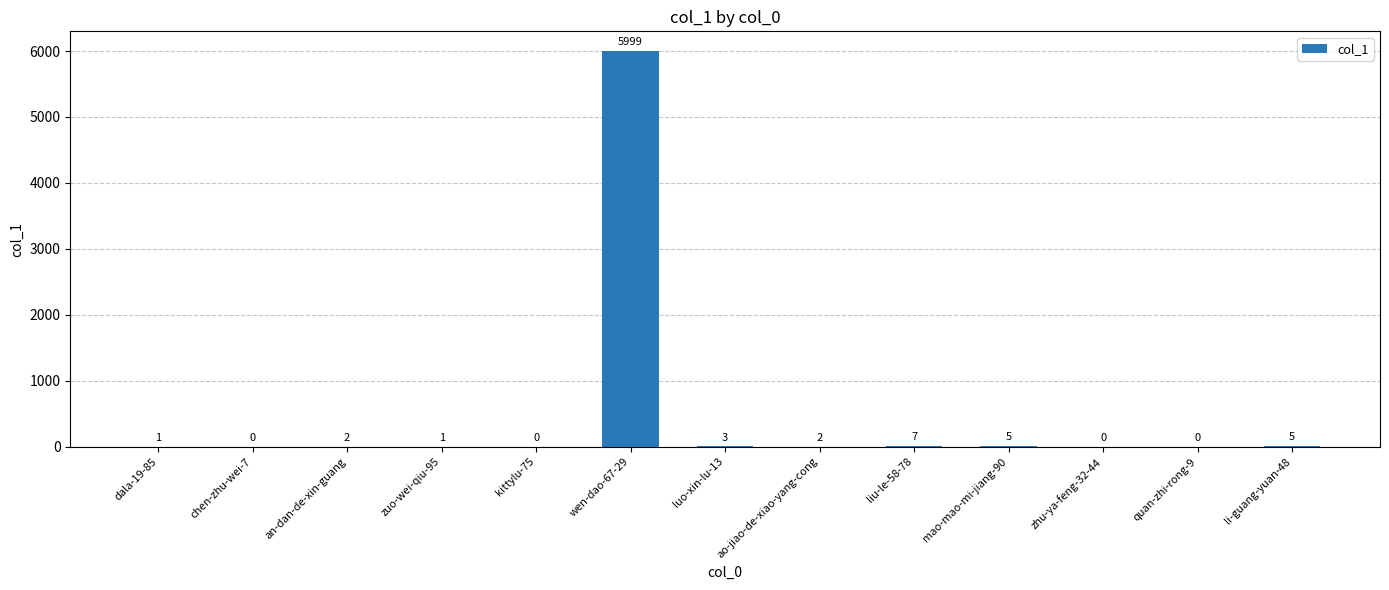

Reading left to right, list all the values displayed in this chart.

dala-19-85=1	chen-zhu-wei-7=0	an-dan-de-xin-guang=2	zuo-wei-qiu-95=1	kittylu-75=0	wen-dao-67-29=5999	luo-xin-lu-13=3	ao-jiao-de-xiao-yang-cong=2	liu-le-58-78=7	mao-mao-mi-jiang-90=5	zhu-ya-feng-32-44=0	quan-zhi-rong-9=0	li-guang-yuan-48=5